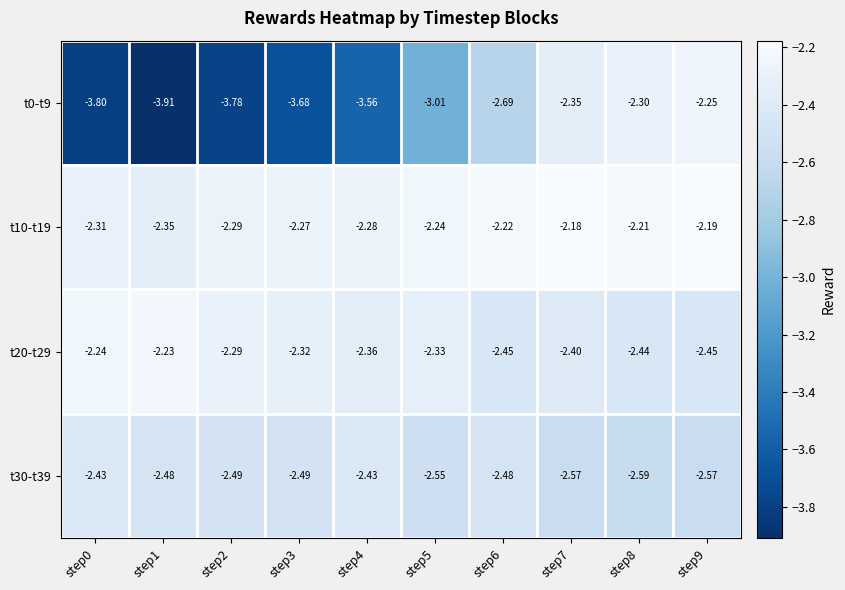

Is the value of t30-t39 at step8 greater than the value of t20-t29 at step0?

No